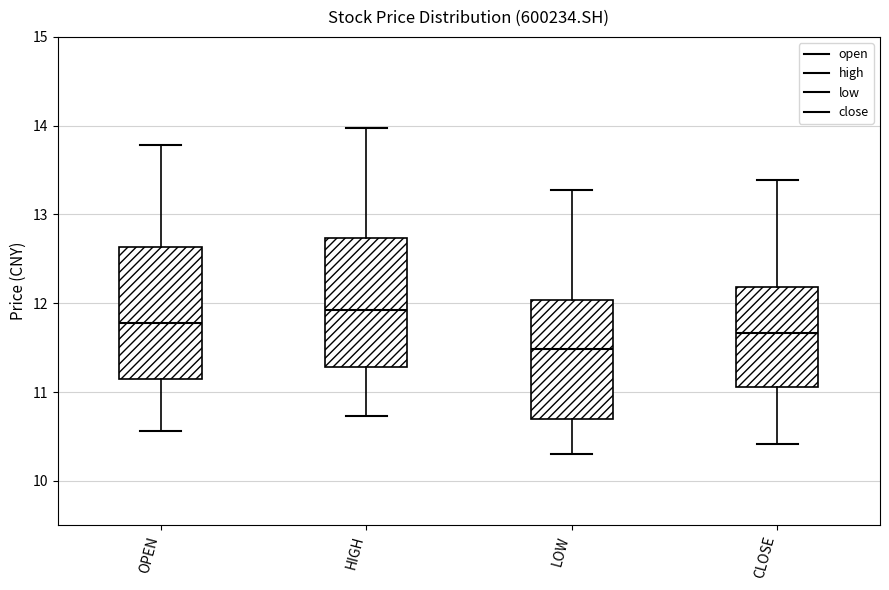

Where is the lower edge of the box for LOW on the y-axis? The values are not printed on the chart, so give them approximately, as read against the axis.

10.7